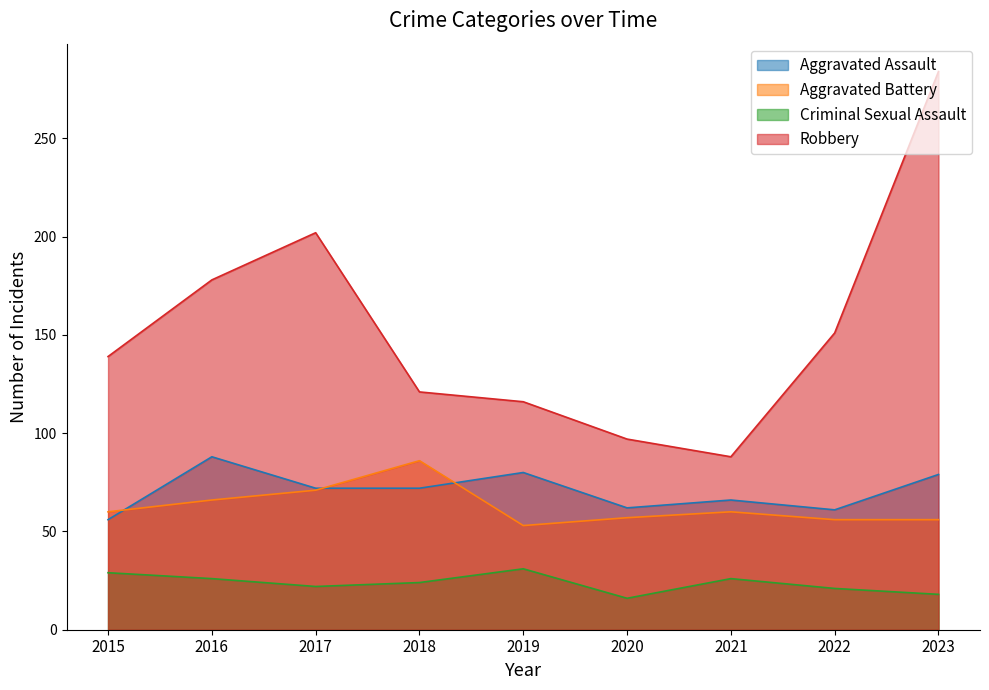

The Robbery series shows 202 at 2017. True or false?

True